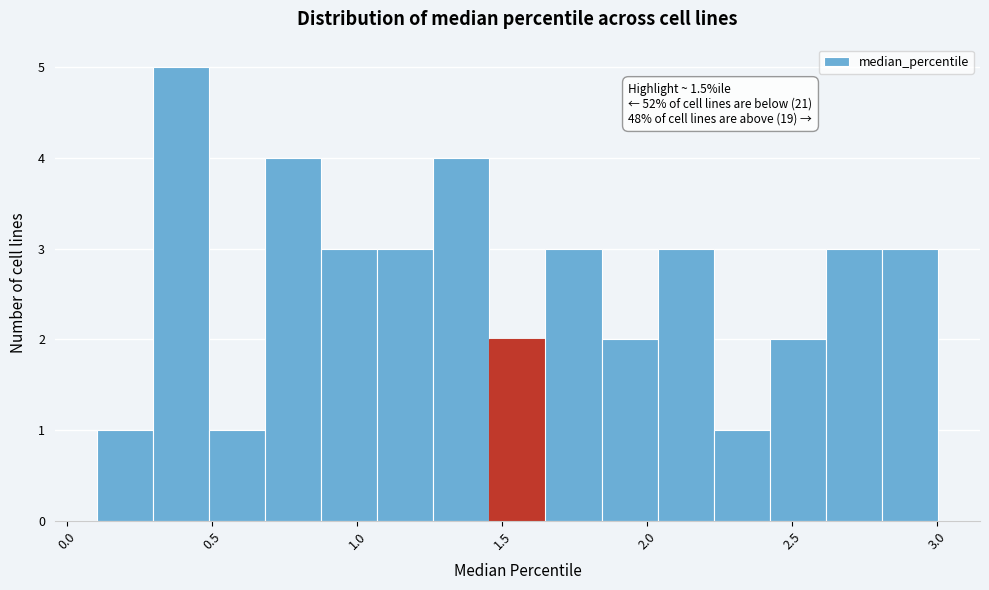

Read against the x-axis, roughly where is the centre of the tallest bar?

0.40